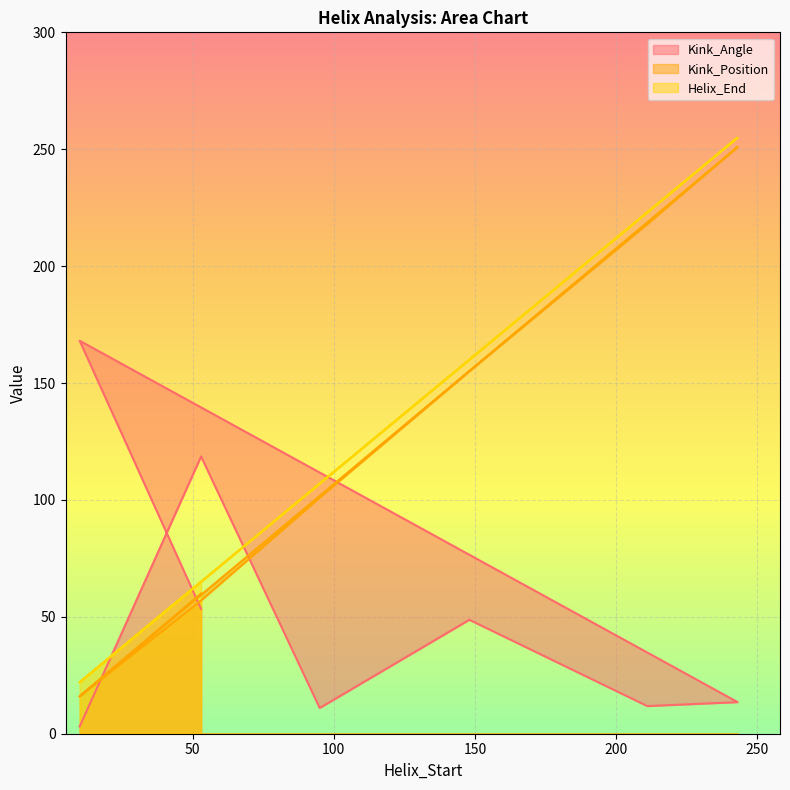

In Kink_Angle, how many points are lower than both neighbors (excluding endpoints)?

2